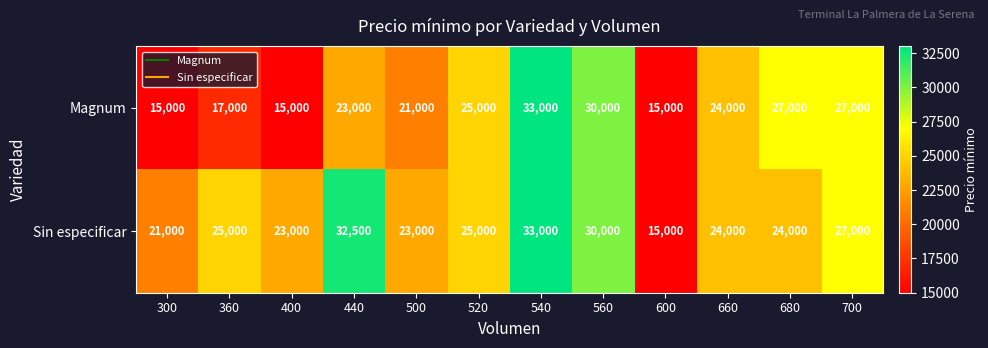

Rank the series by their average value, from highest to lowest.

Sin especificar, Magnum